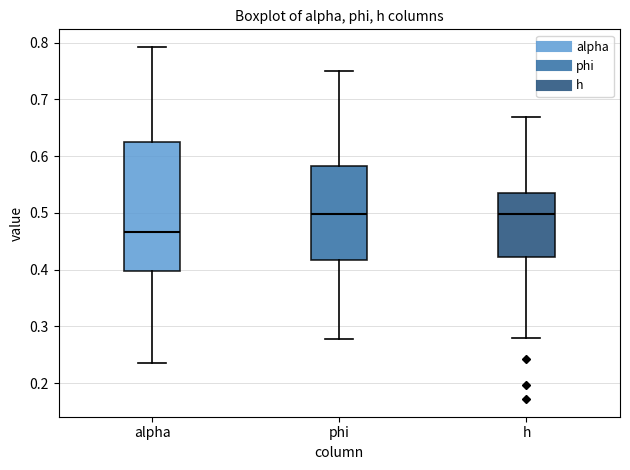

Which box is the tallest, from its lower edge to its upper edge?

alpha